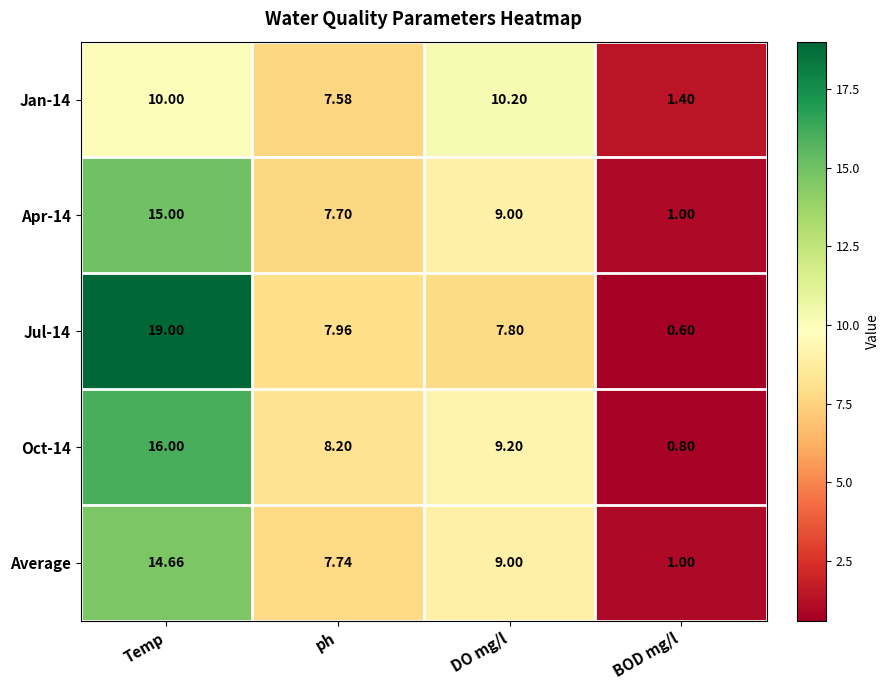

Between Temp and BOD mg/l, which series saw the biggest shift?

Jul-14